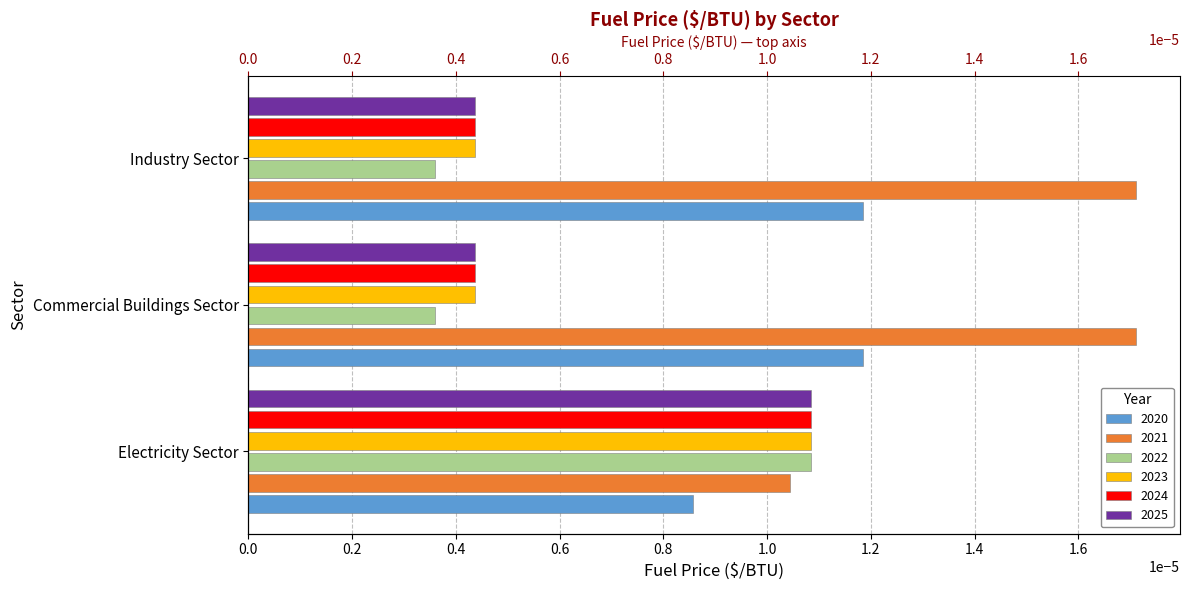

How many bars are there in total?

18